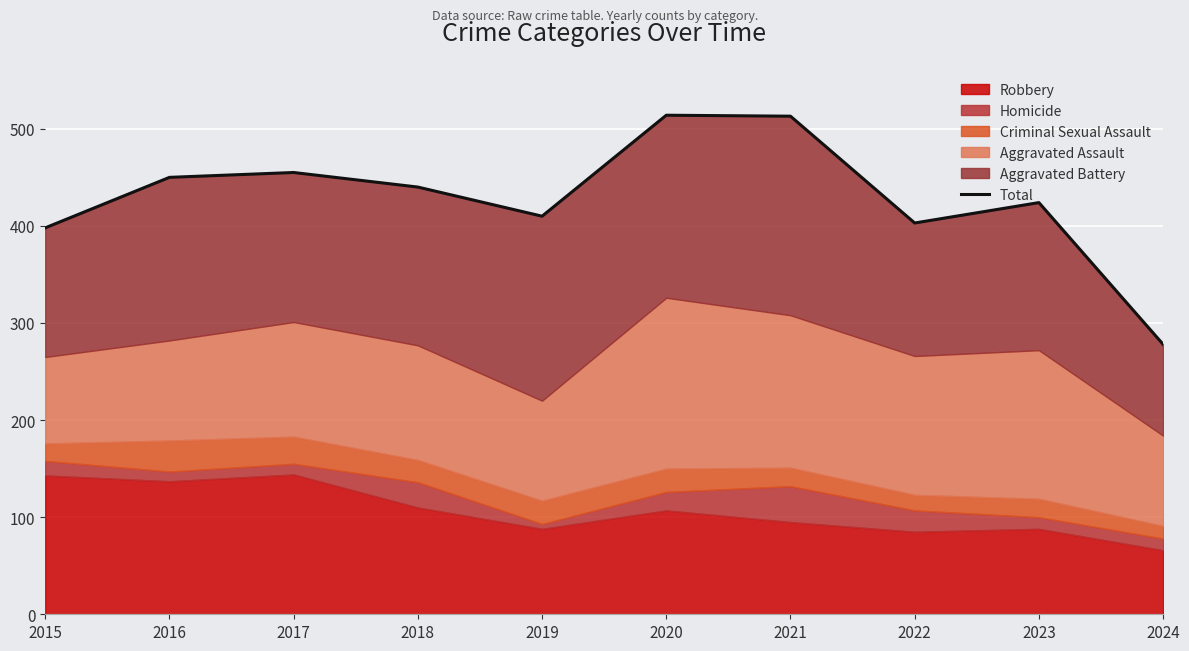

At which category does the chart reach its peak across all series?

2020